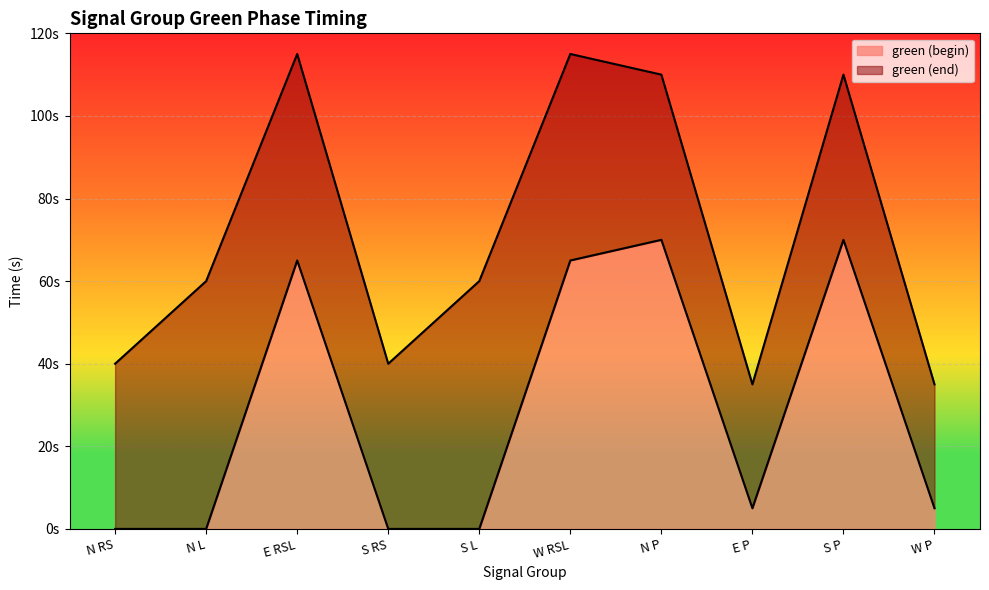

True or false: green (begin) and green (end) cross at least once.

False